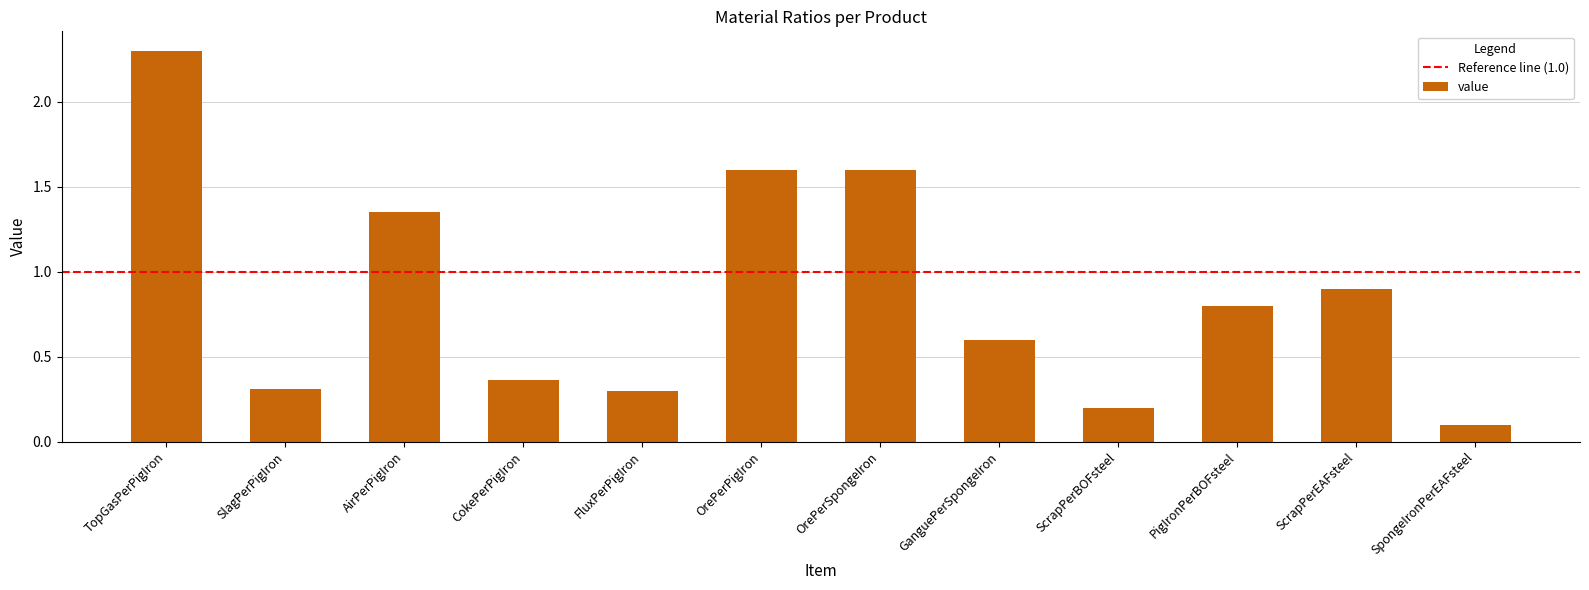

The chart shows a value of 0.2 at ScrapPerBOFsteel. True or false?

True